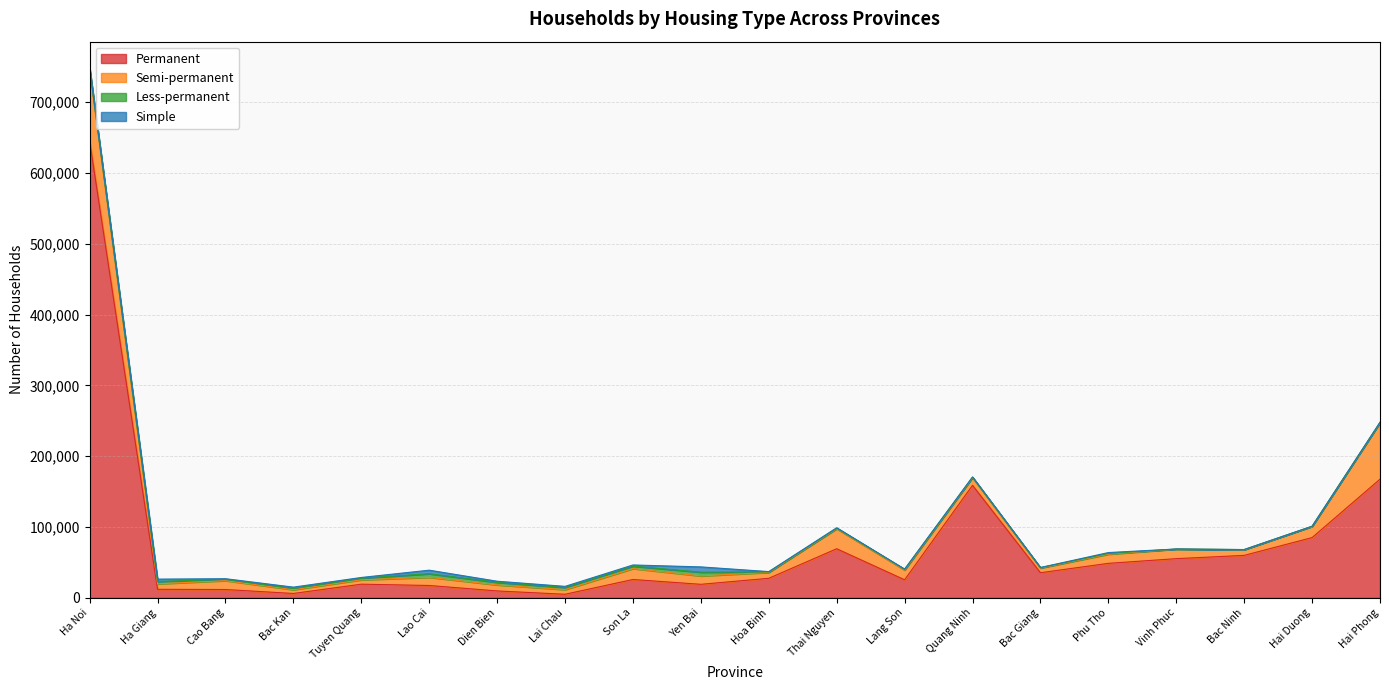

Where does the Permanent series first go above 27644?

Ha Noi